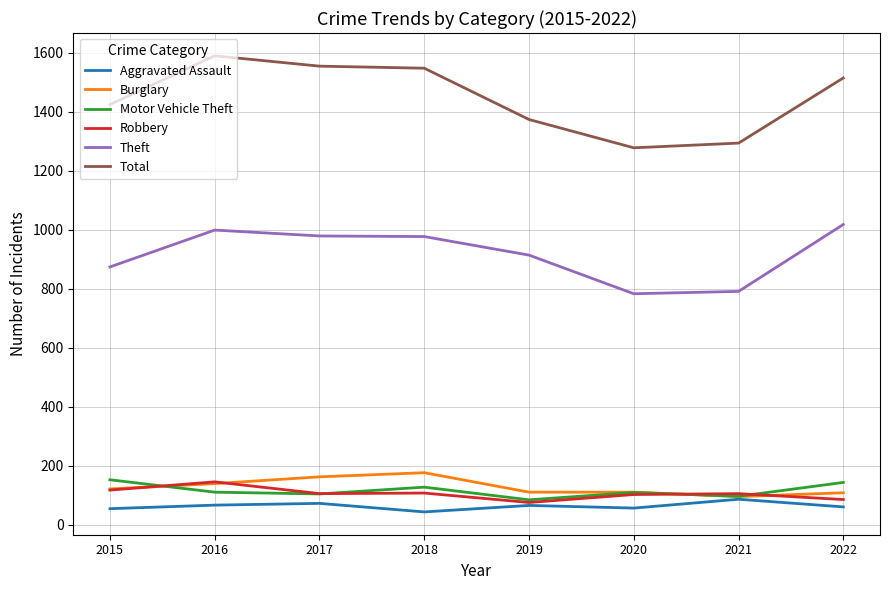

What is the difference between the maximum and minimum values in the Burglary series?

81